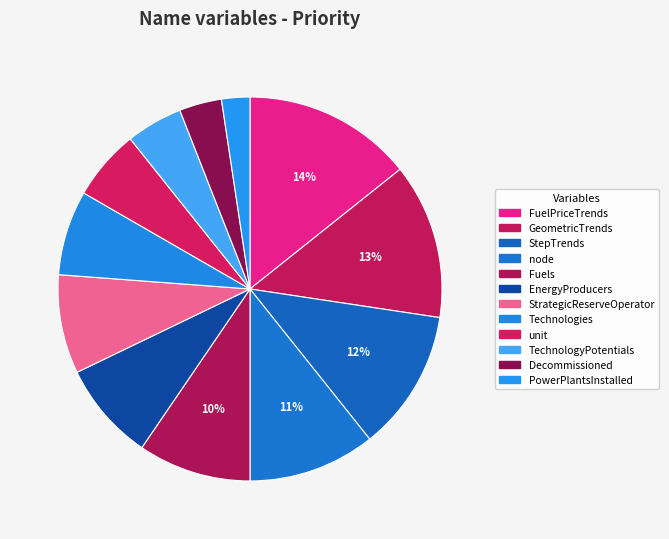

Is it true that StrategicReserveOperator is 1% of the pie?

False